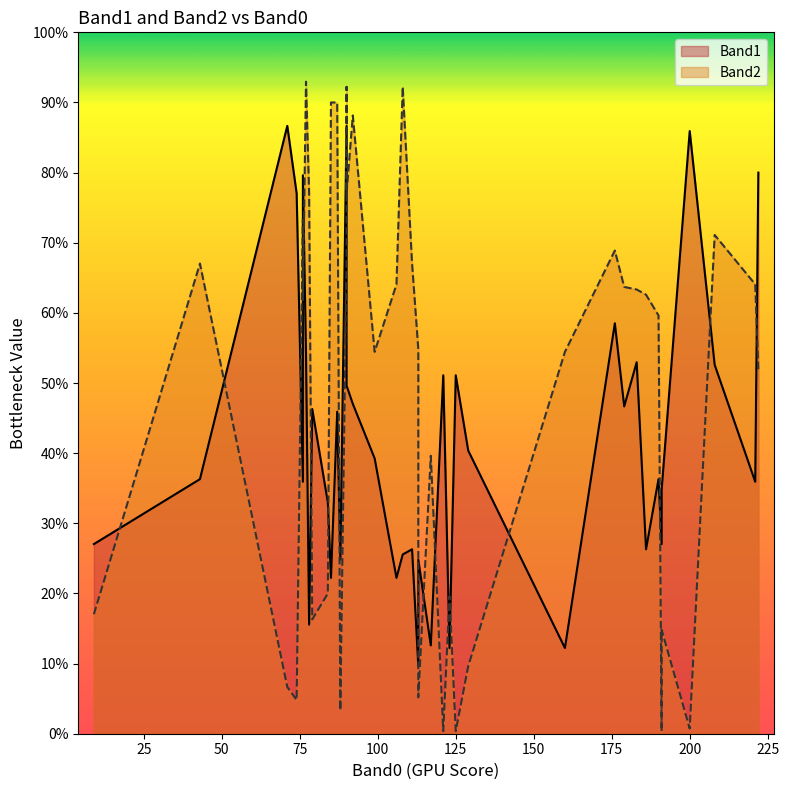

What are all the series names shown in the legend?

Band1, Band2